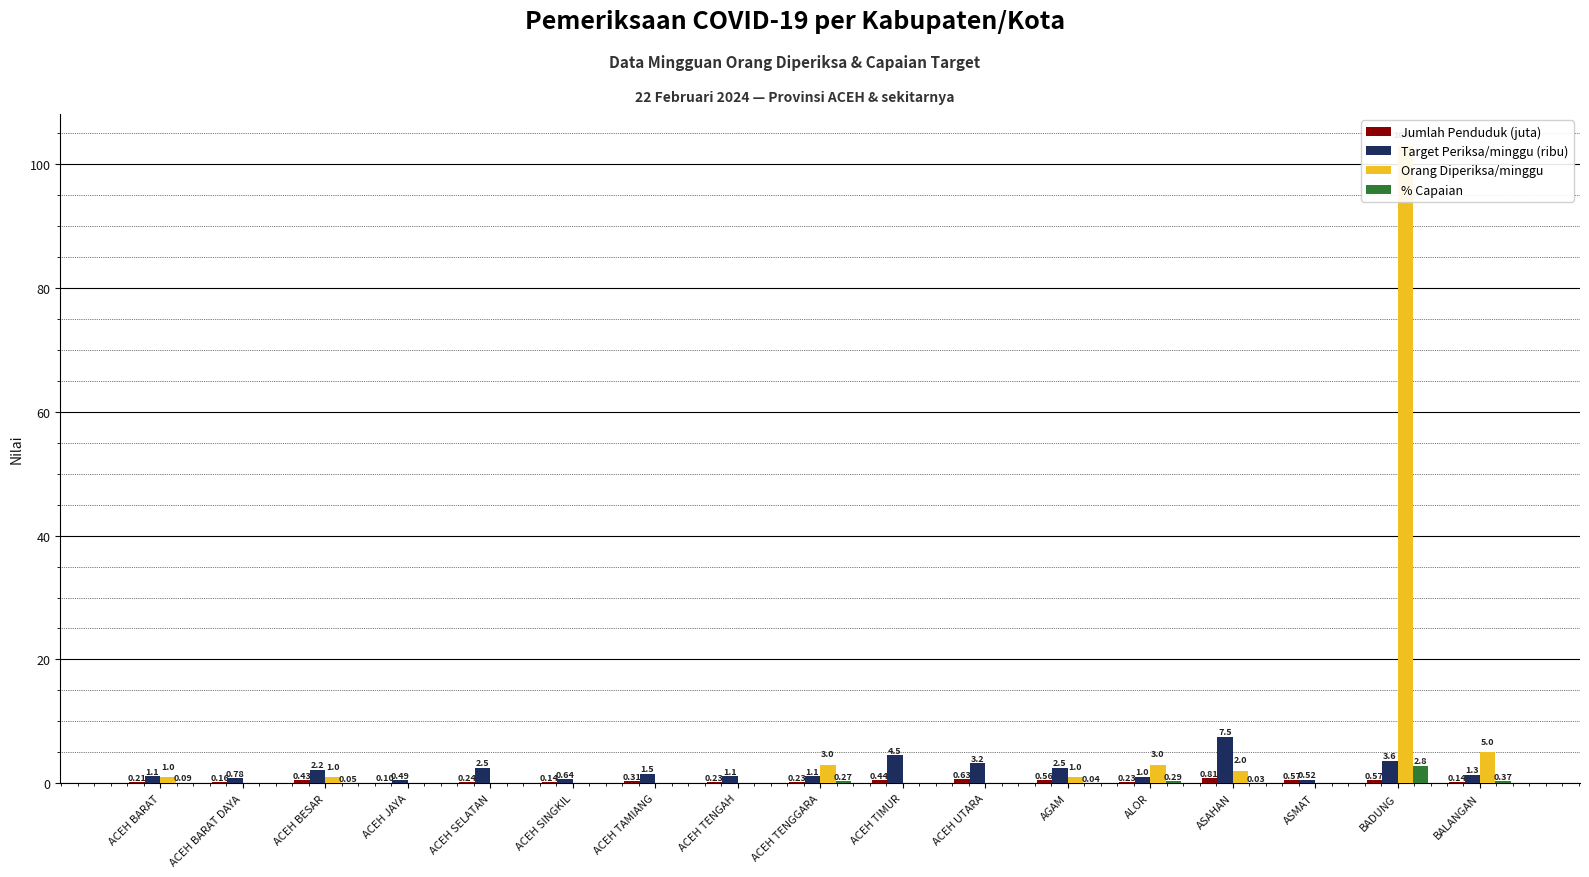

What position from the left is BADUNG?

16